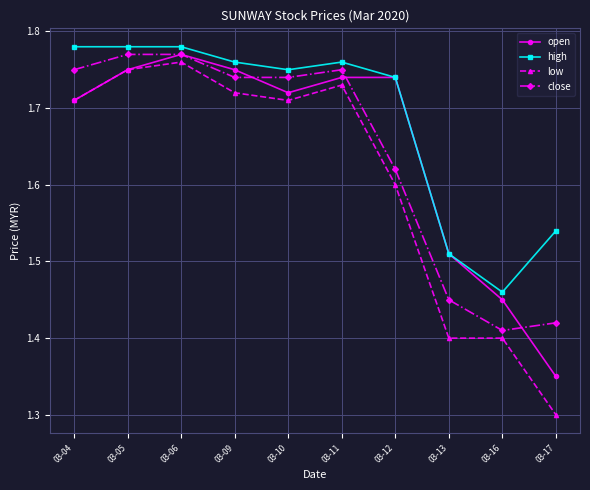

True or false: low has a value of 1.3 at 03-17.

True